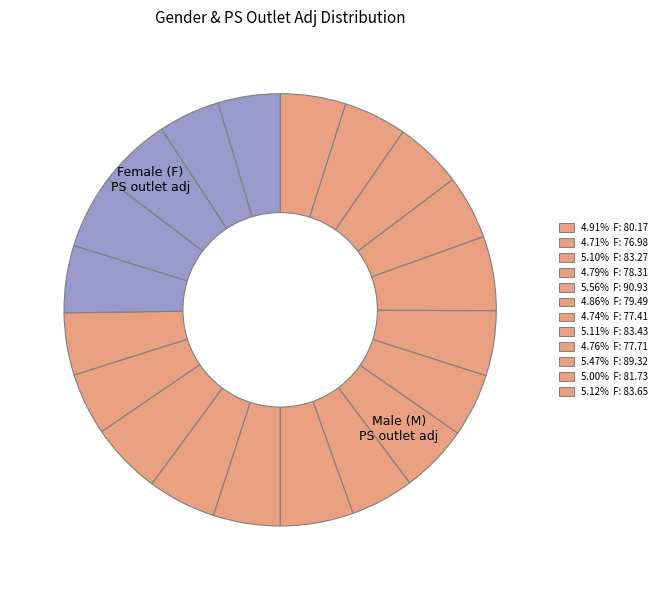

Which category has the smallest portion of the pie?

M